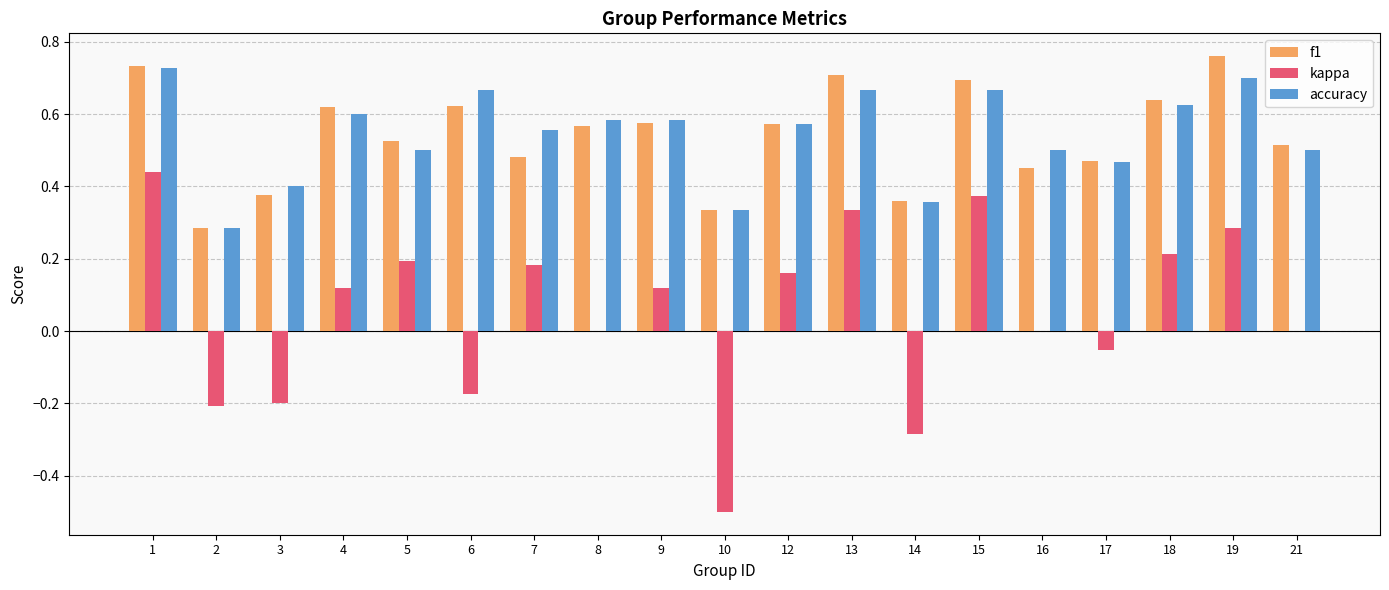

What is the sum of all f1 values?

10.3